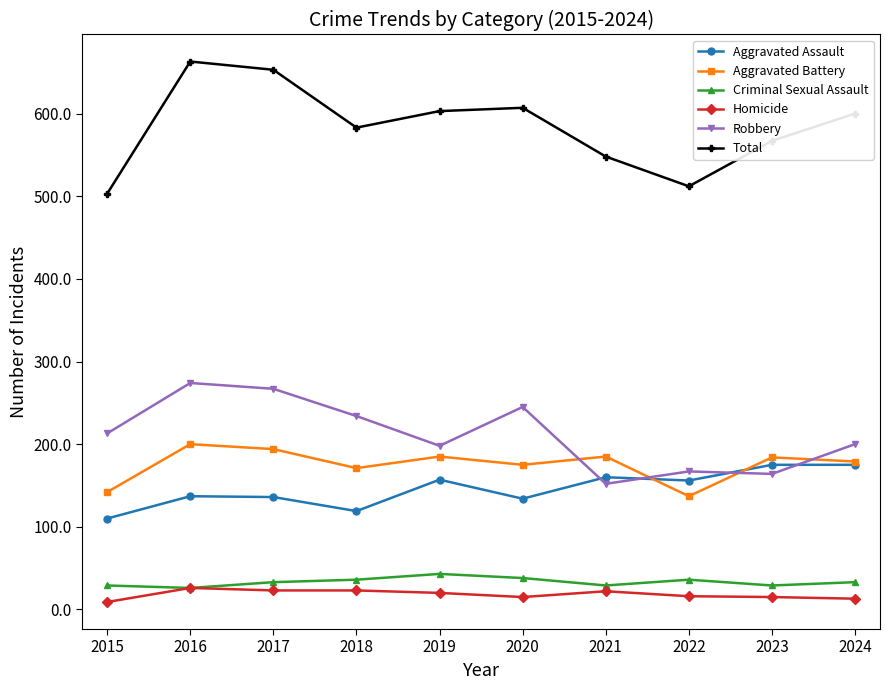

What is the highest value of the Aggravated Battery series?

200